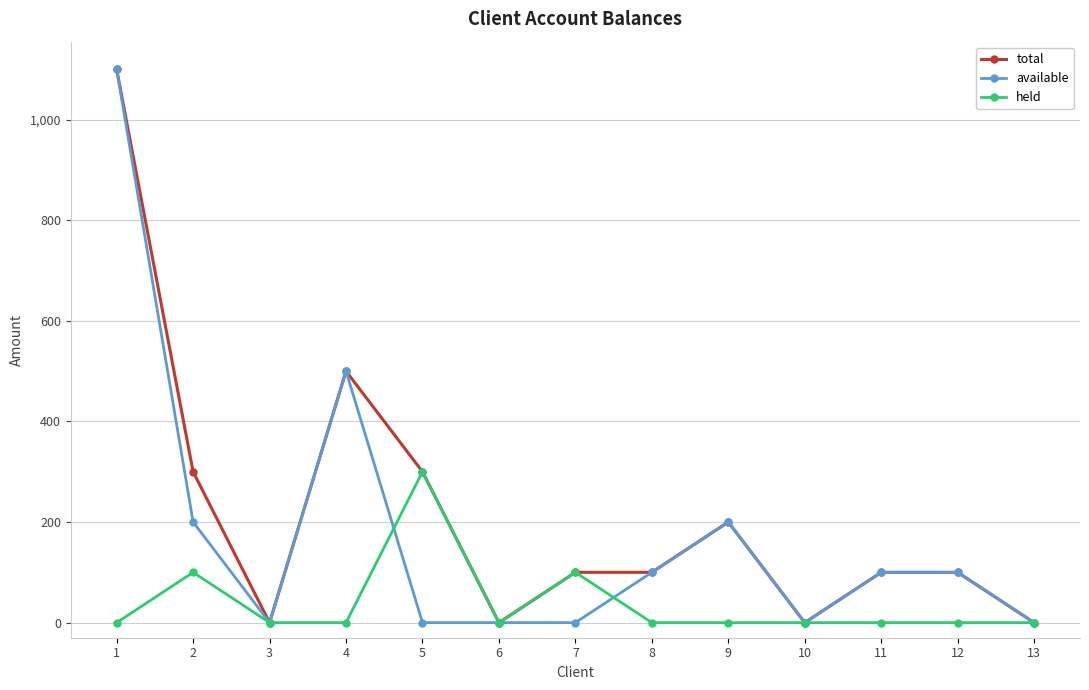

What is the total value across all series at 12?

200